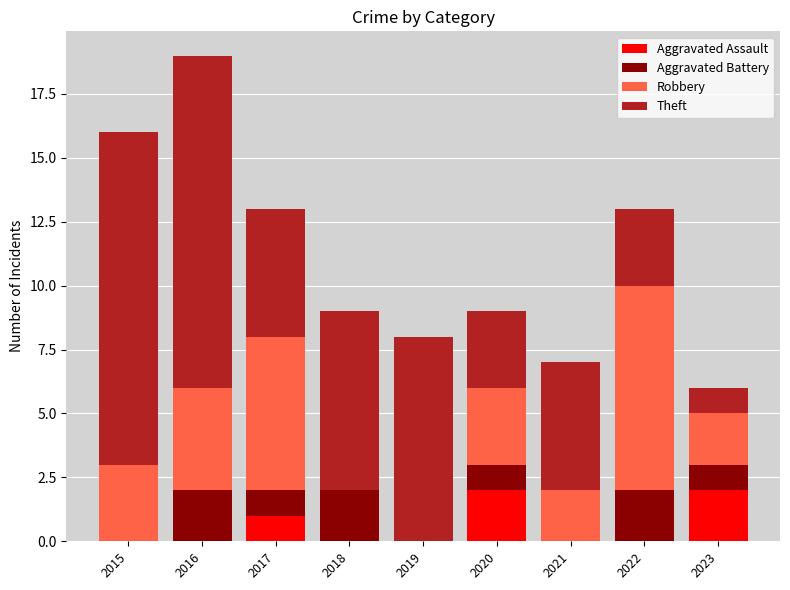

At which category is the sum across all series the highest?

2016